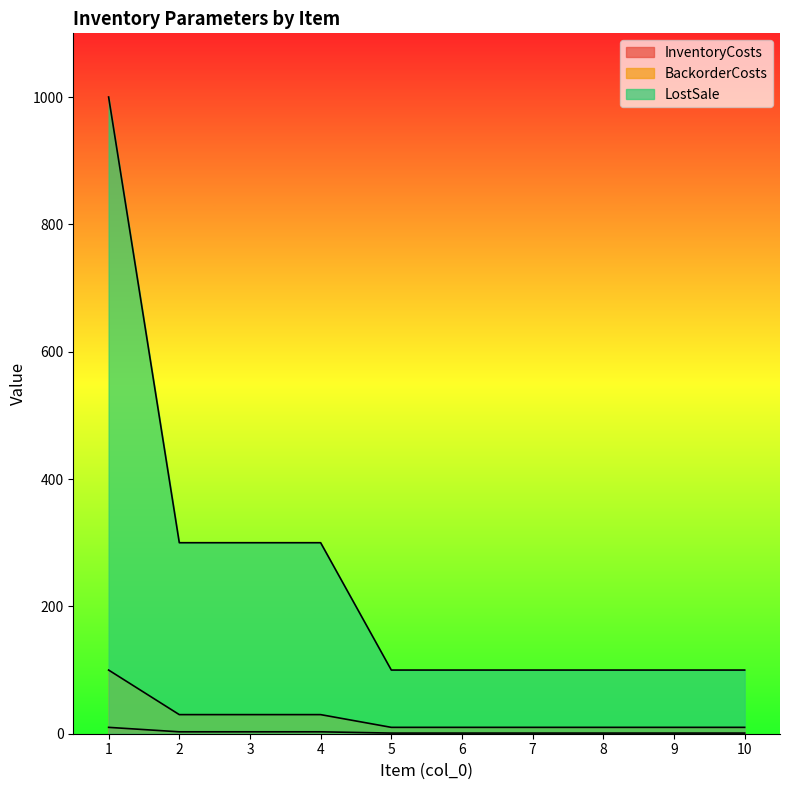

What is the value of the LostSale point at the 5th from the left?

100